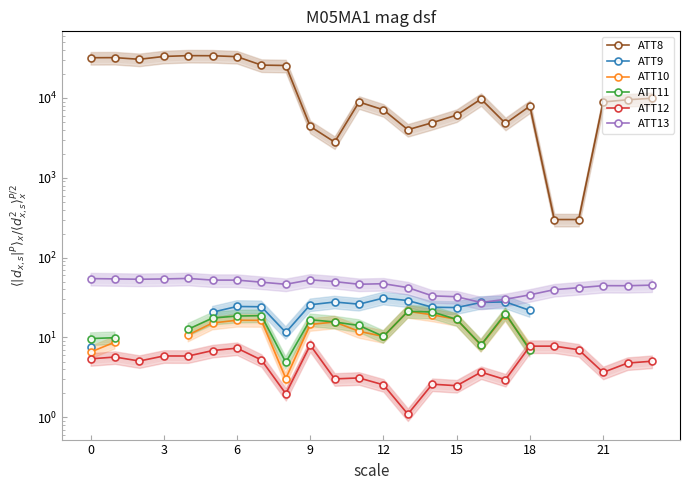

Is it true that ATT12 equals 2.9 at 8?

False